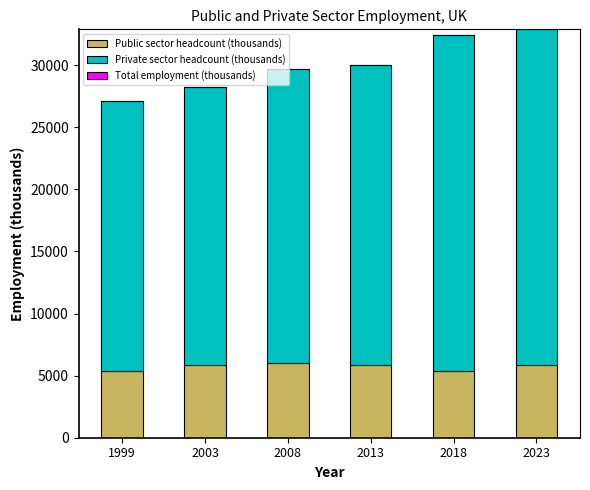

What is the total value across all series at 1999?

27115